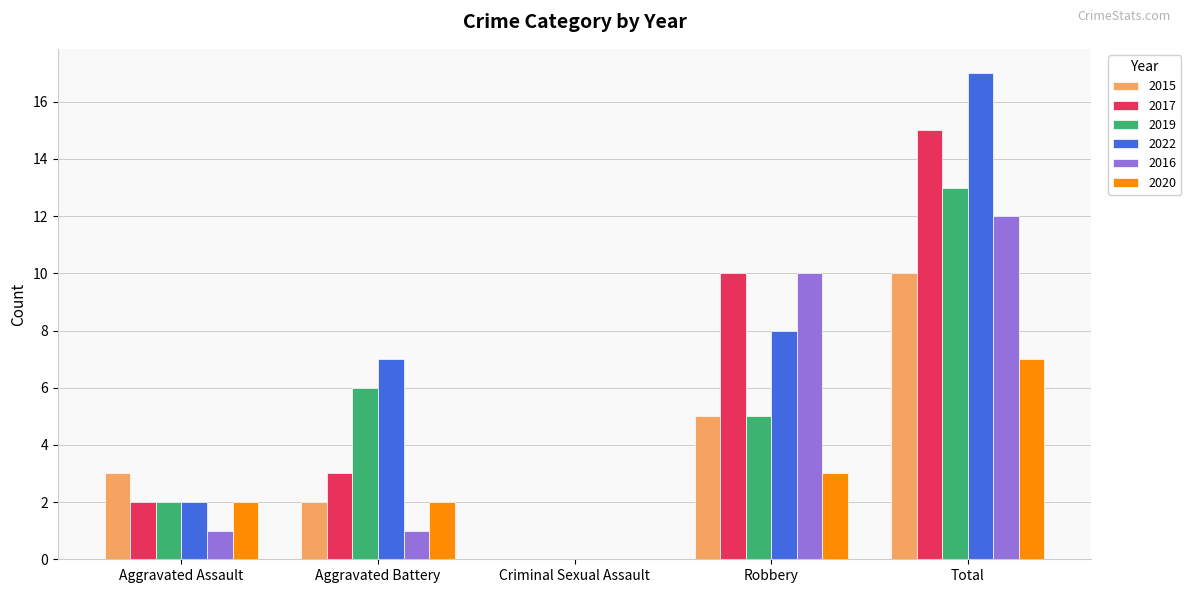

Reading left to right, list all the values displayed in this chart.

2015: Aggravated Assault=3	Aggravated Battery=2	Criminal Sexual Assault=0	Robbery=5	Total=10
2017: Aggravated Assault=2	Aggravated Battery=3	Criminal Sexual Assault=0	Robbery=10	Total=15
2019: Aggravated Assault=2	Aggravated Battery=6	Criminal Sexual Assault=0	Robbery=5	Total=13
2022: Aggravated Assault=2	Aggravated Battery=7	Criminal Sexual Assault=0	Robbery=8	Total=17
2016: Aggravated Assault=1	Aggravated Battery=1	Criminal Sexual Assault=0	Robbery=10	Total=12
2020: Aggravated Assault=2	Aggravated Battery=2	Criminal Sexual Assault=0	Robbery=3	Total=7